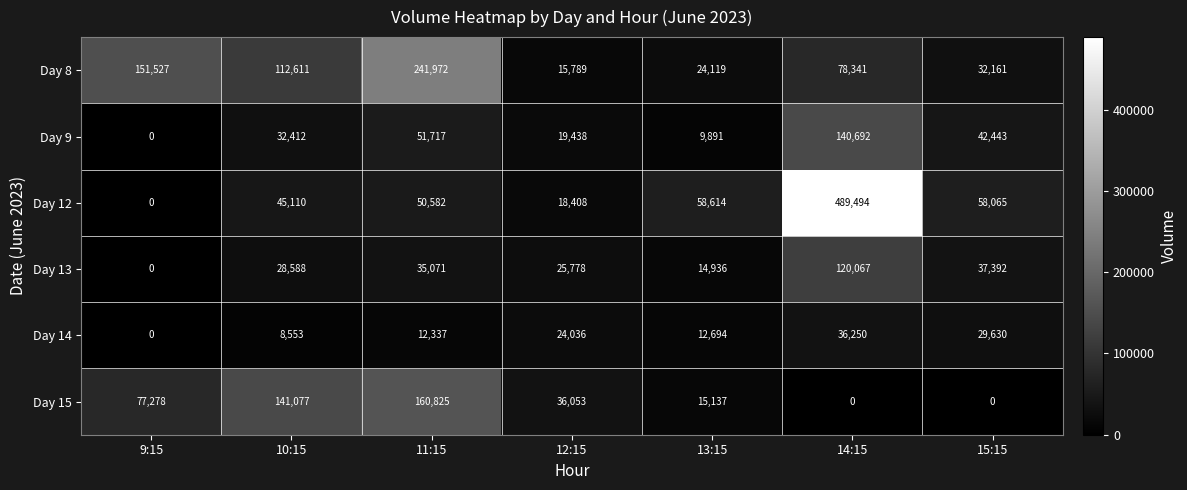

What is the maximum value shown in the chart?

489494